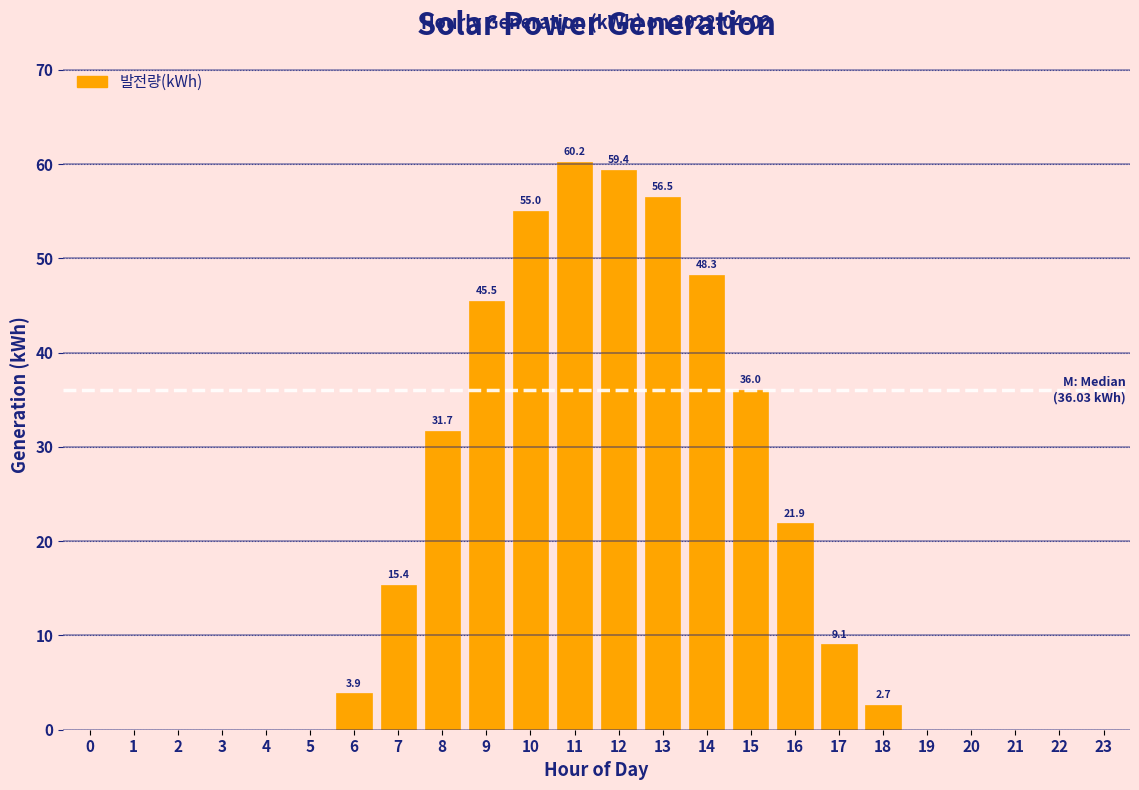

Between 23 and 7, which is larger?

7